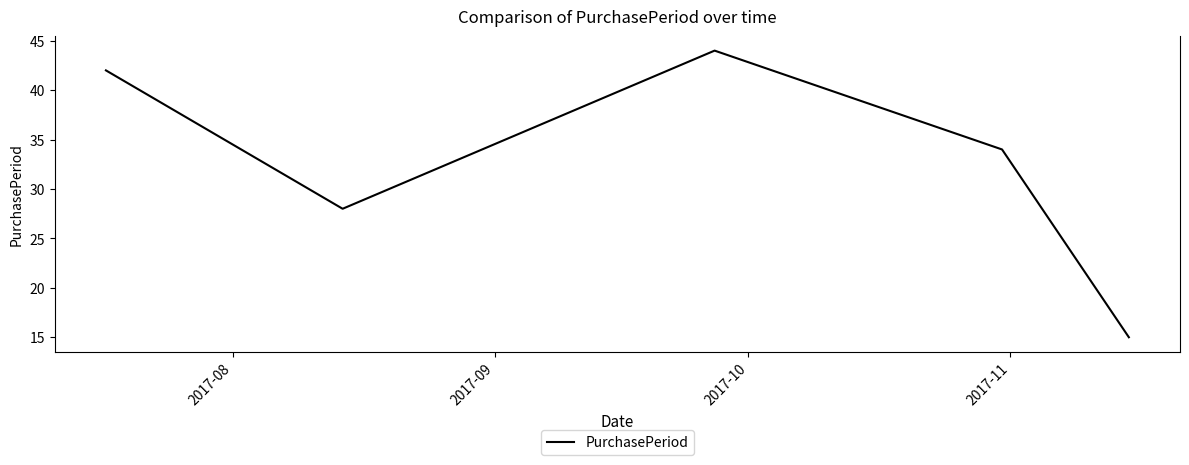

True or false: the data has more than 2 interior local peaks.

False